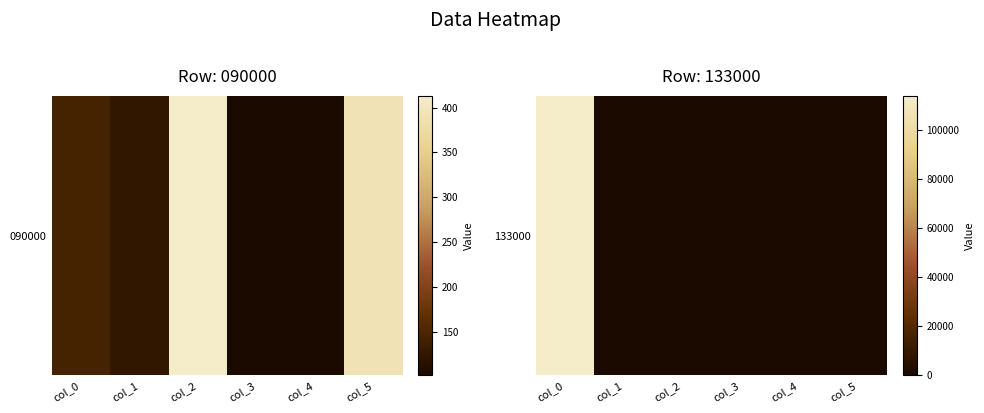

What is the average value?

18996.9